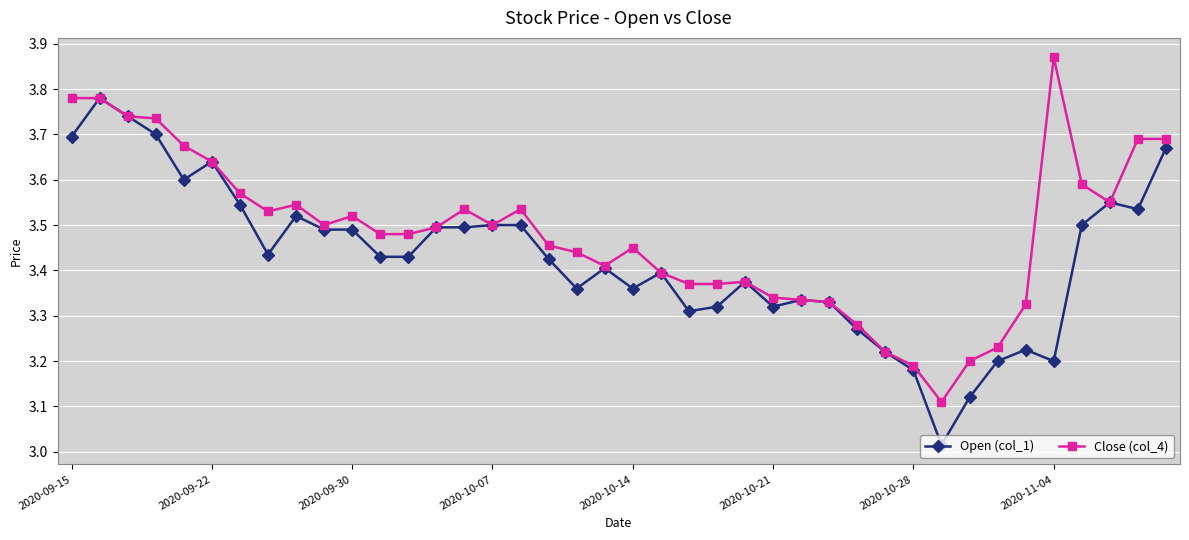

Count the Close (col_4) values in the range 3 to 4.

40